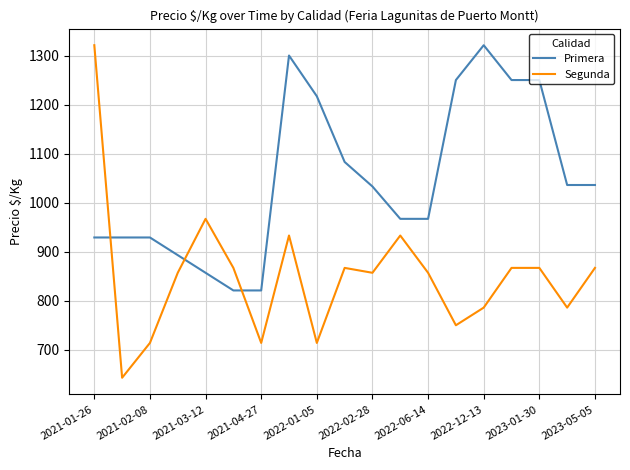

Which series has the largest total across all categories?

Primera